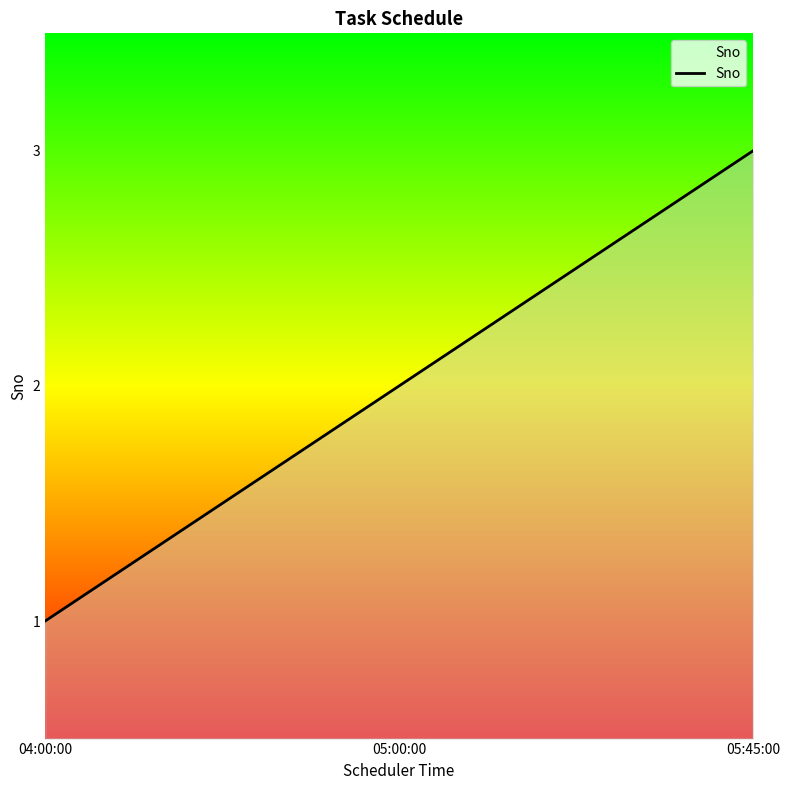

Reading right to left, transcribe all the data shown in this chart.

3	2	1